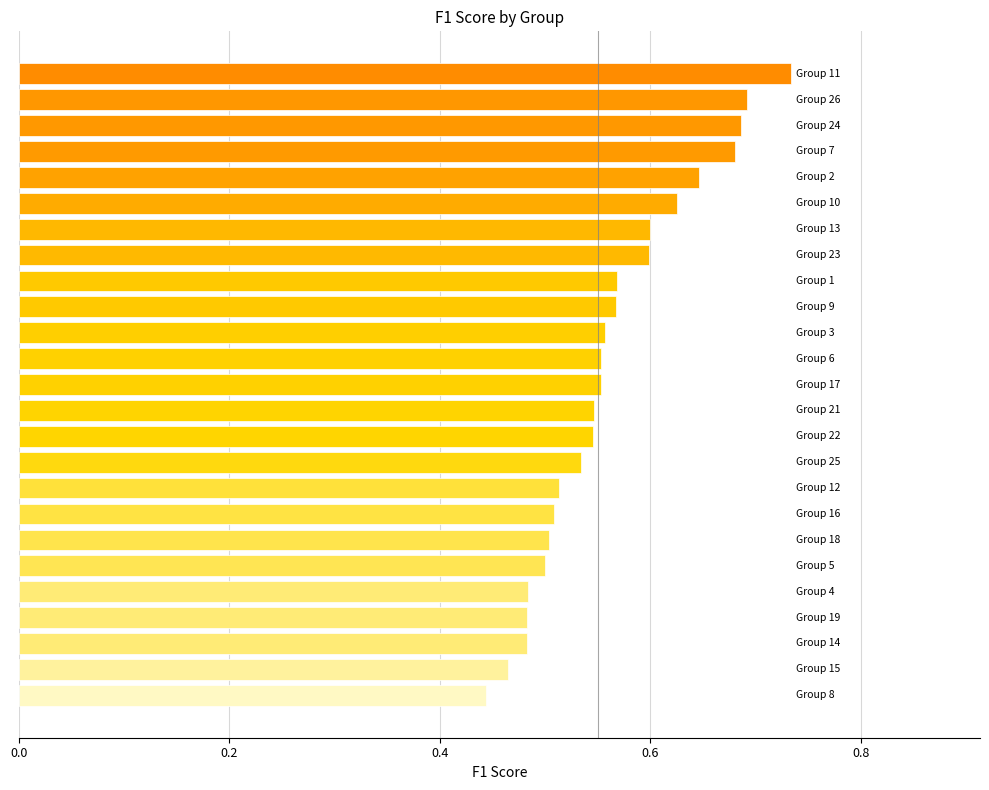

What is the difference between the maximum and minimum values?

0.3